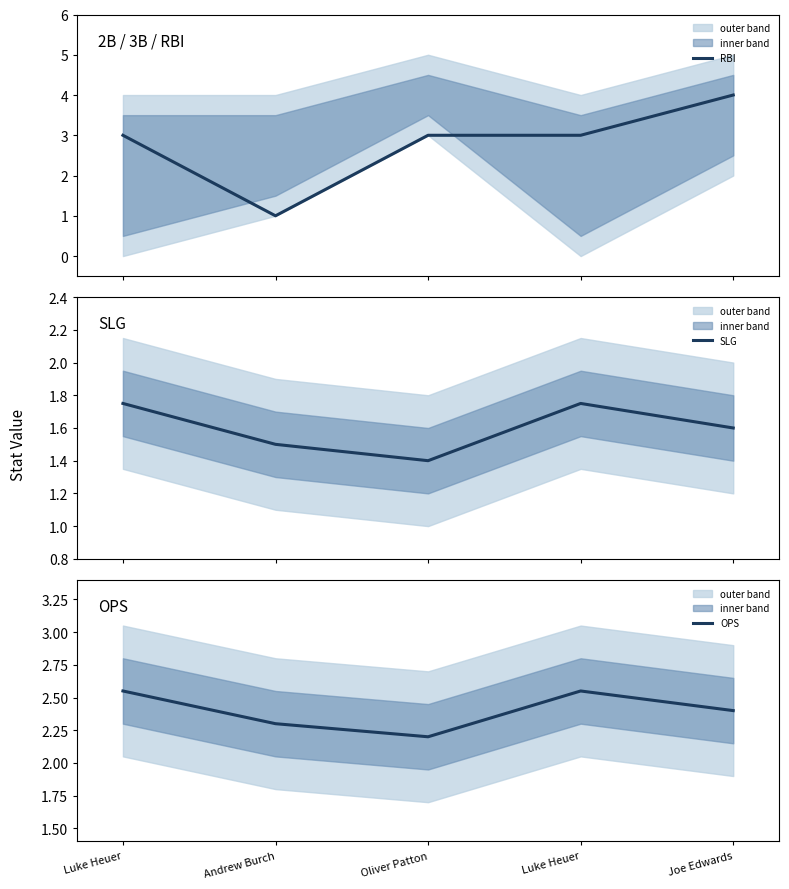

What is the value of the OPS point at the 1st from the left?

2.5